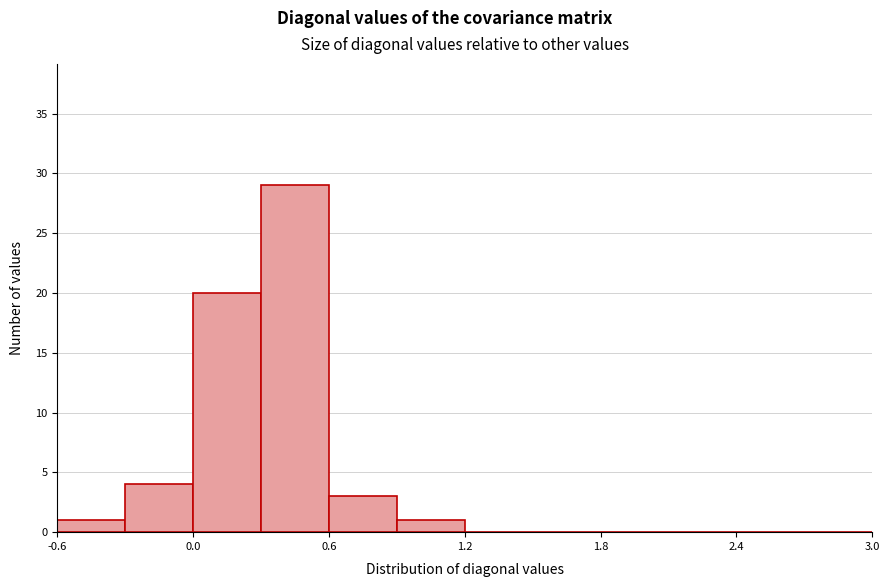

Read against the x-axis, roughly where is the centre of the tallest bar?

0.5